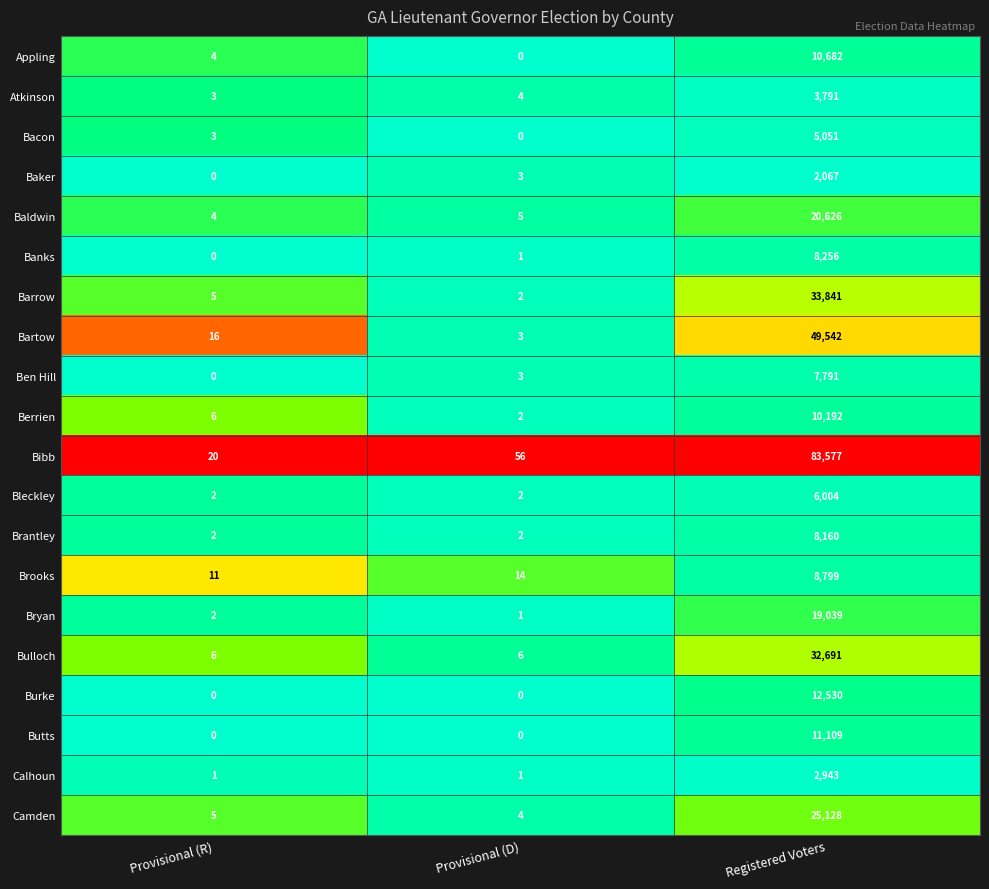

True or false: Barrow has a value of 2 at Provisional (R).

False